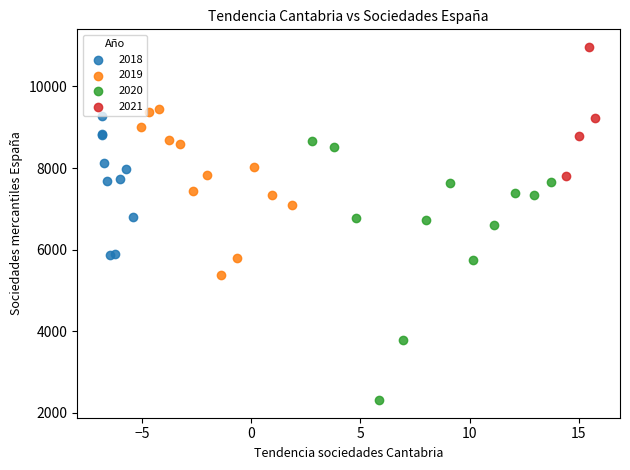

Which series has the largest Y range (max minus min)?

2020